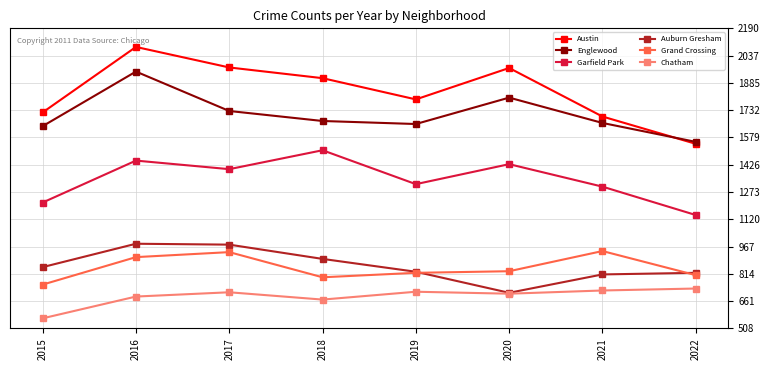

Is this an area chart (filled region under the line)?

No